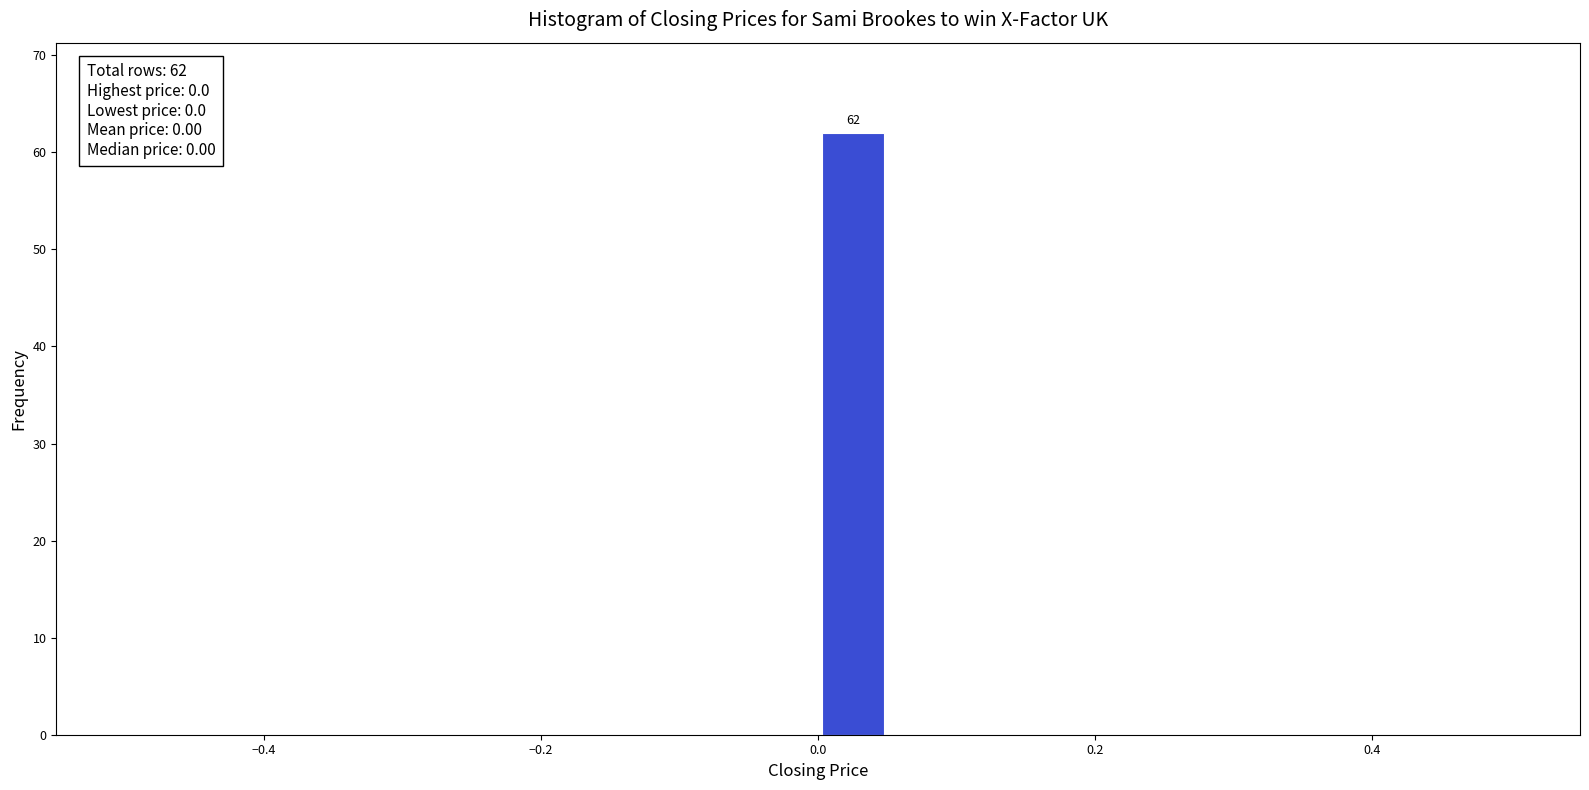

Read against the x-axis, roughly where is the centre of the tallest bar?

0.02